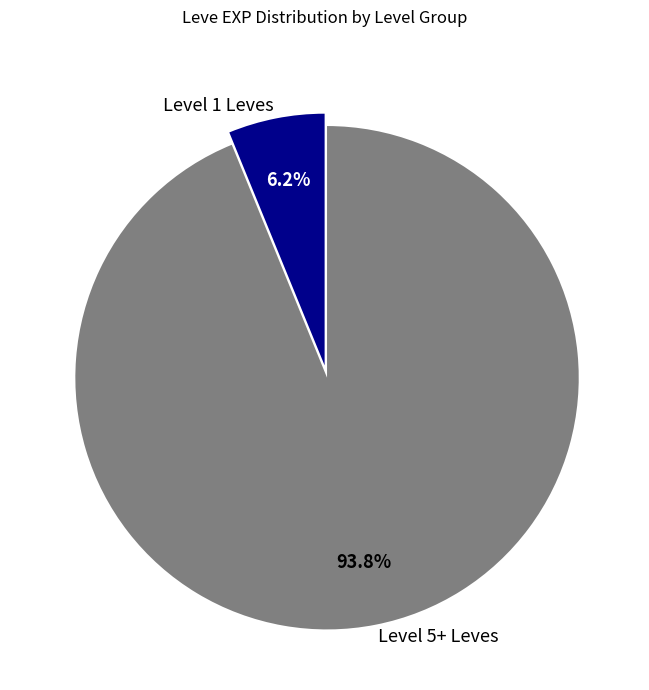

Which category has the smallest portion of the pie?

Level 1 Leves